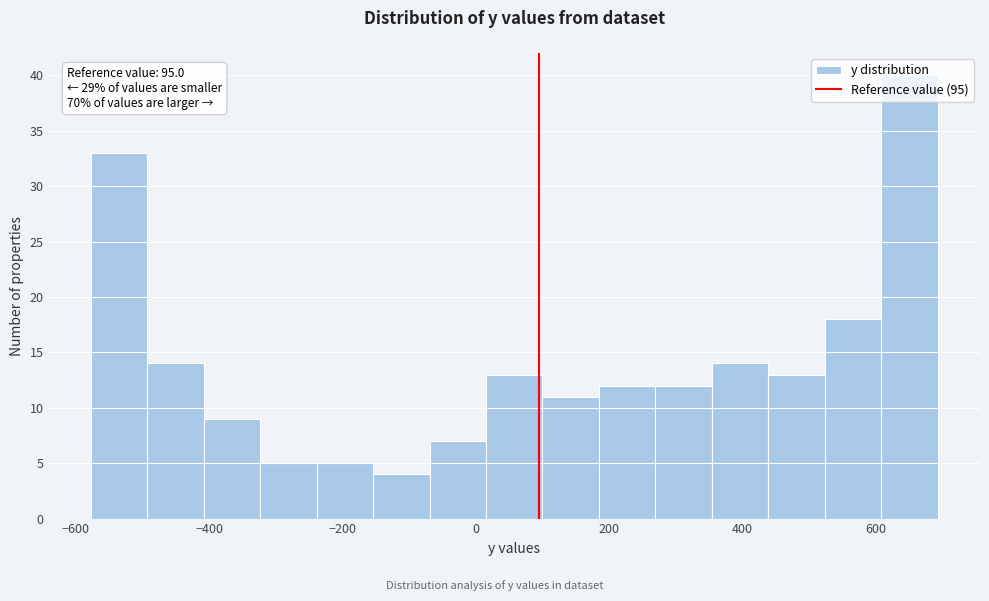

Over which range of the x-axis is the bar tallest?

600 to 700